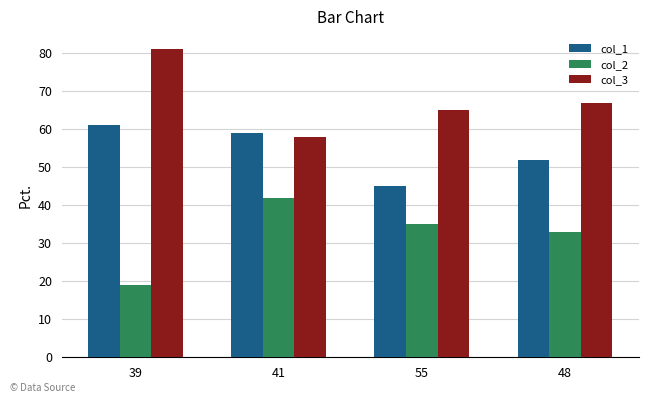

True or false: col_3 has a value of 81 at 39.

True